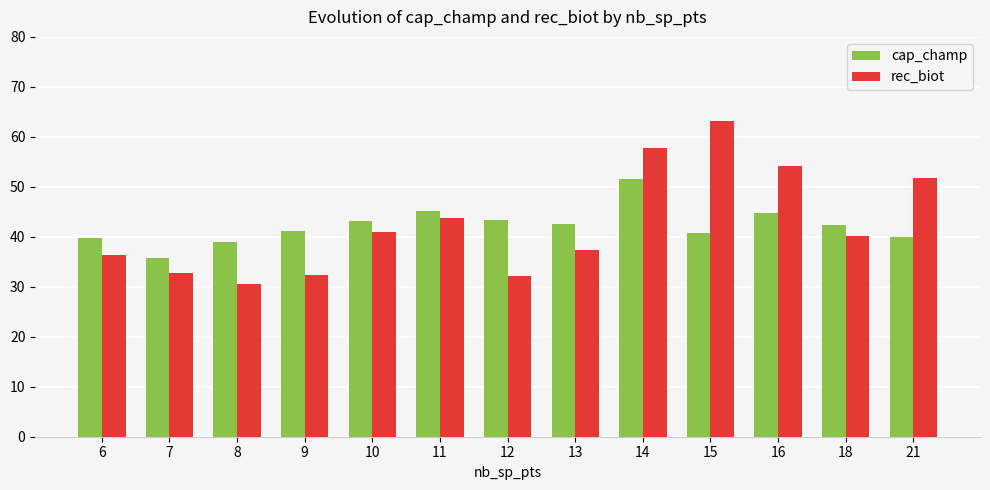

Which category has the lowest value in the rec_biot series?

8